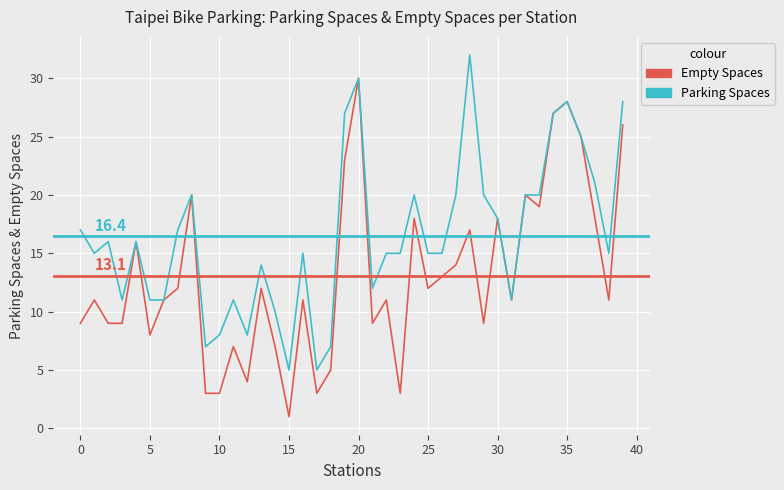

What is the minimum value for Parking Spaces?

5